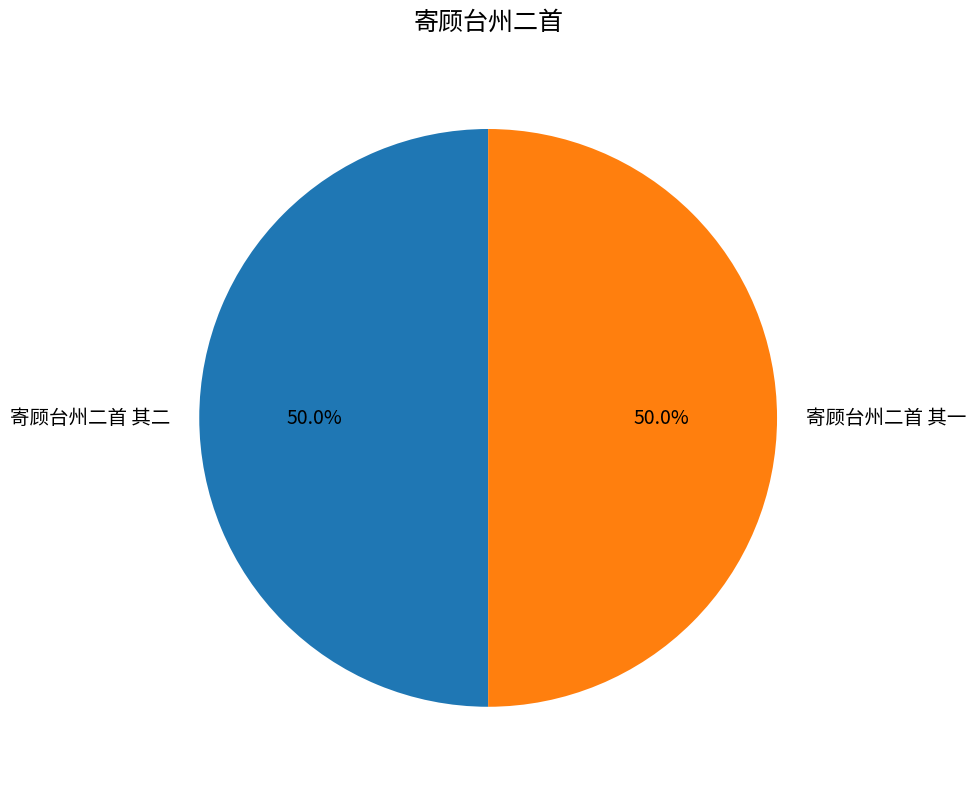

True or false: 寄顾台州二首 其二 accounts for 38% of the total.

False